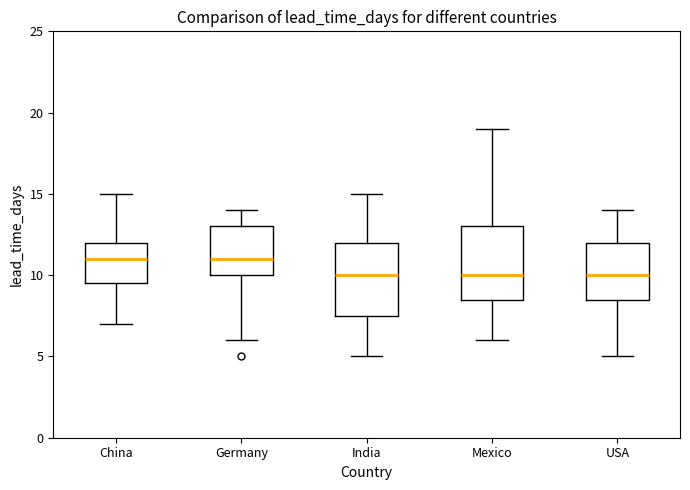

Reading left to right, transcribe this box plot: for each box, give where its median line is, the range the box spans, and where its two whiskers end, as read against the y-axis. The values are not printed on the chart, so give them approximately, as read against the axis.

China: median 11.0, box 9.5 to 12.0, whiskers 7.0 to 15.0
Germany: median 11.0, box 10.0 to 13.0, whiskers 6.0 to 14.0
India: median 10.0, box 7.5 to 12.0, whiskers 5.0 to 15.0
Mexico: median 10.0, box 8.5 to 13.0, whiskers 6.0 to 19.0
USA: median 10.0, box 8.5 to 12.0, whiskers 5.0 to 14.0